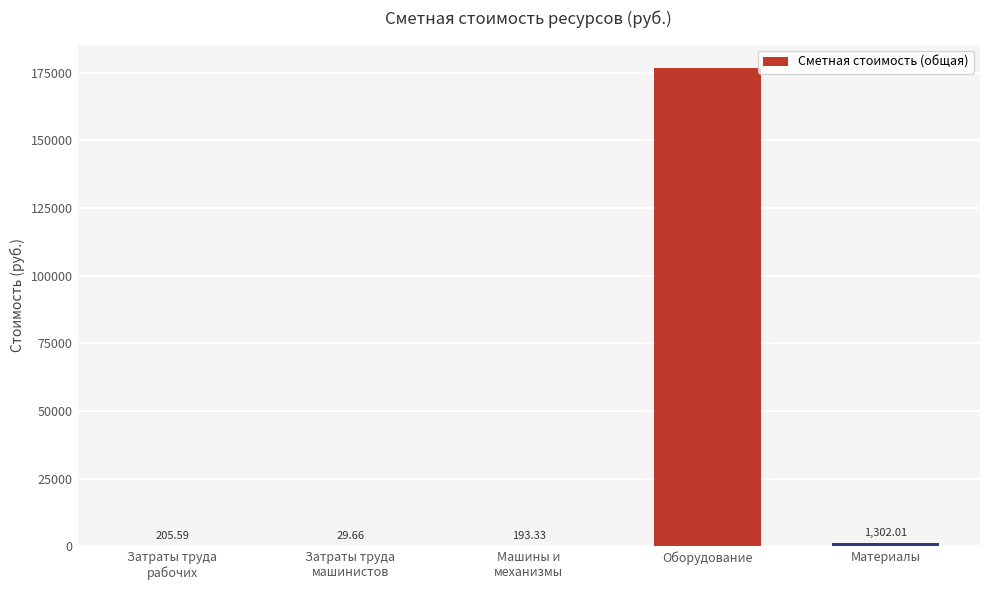

Reading left to right, transcribe all the data shown in this chart.

Затраты труда
рабочих=205.6	Затраты труда
машинистов=29.7	Машины и
механизмы=193.3	Оборудование=176522.8	Материалы=1302.0